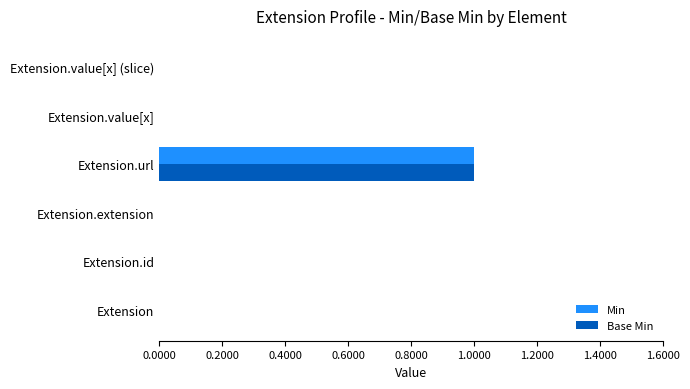

Which label corresponds to the largest value in the chart?

Extension.url